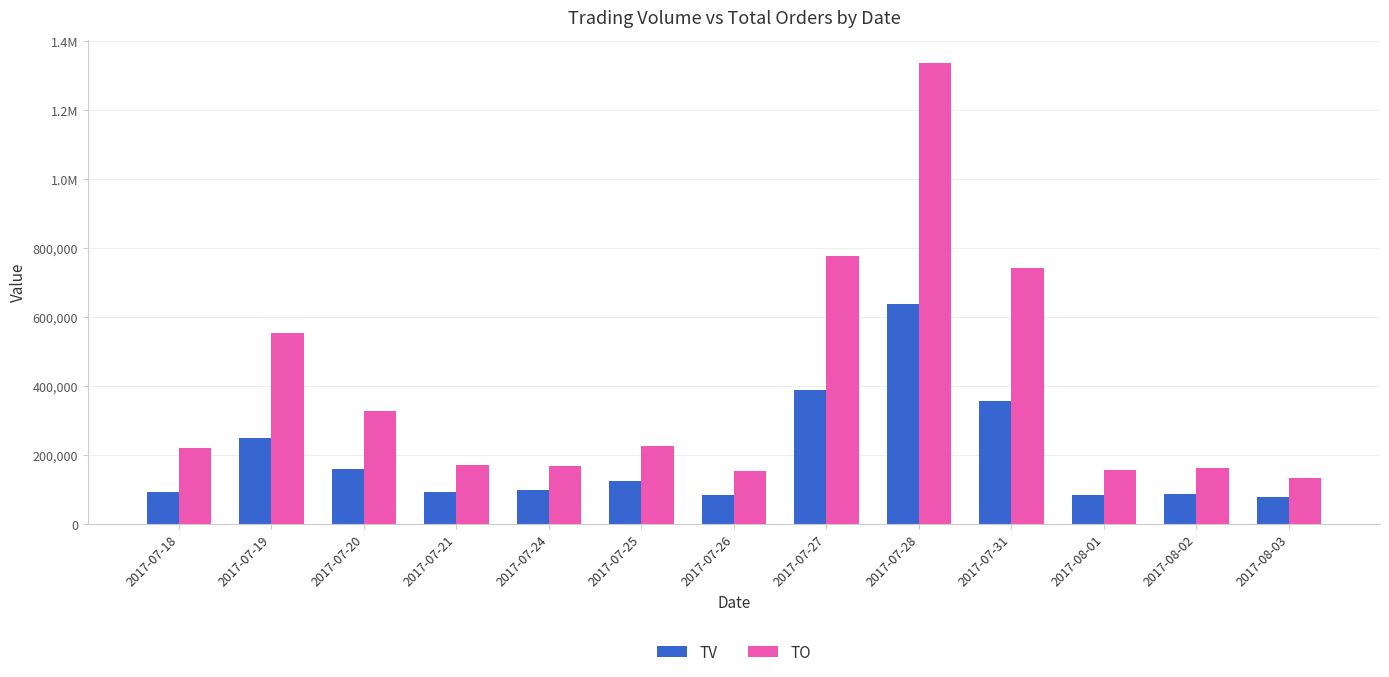

Are the bars grouped side by side (vs. stacked)?

Yes